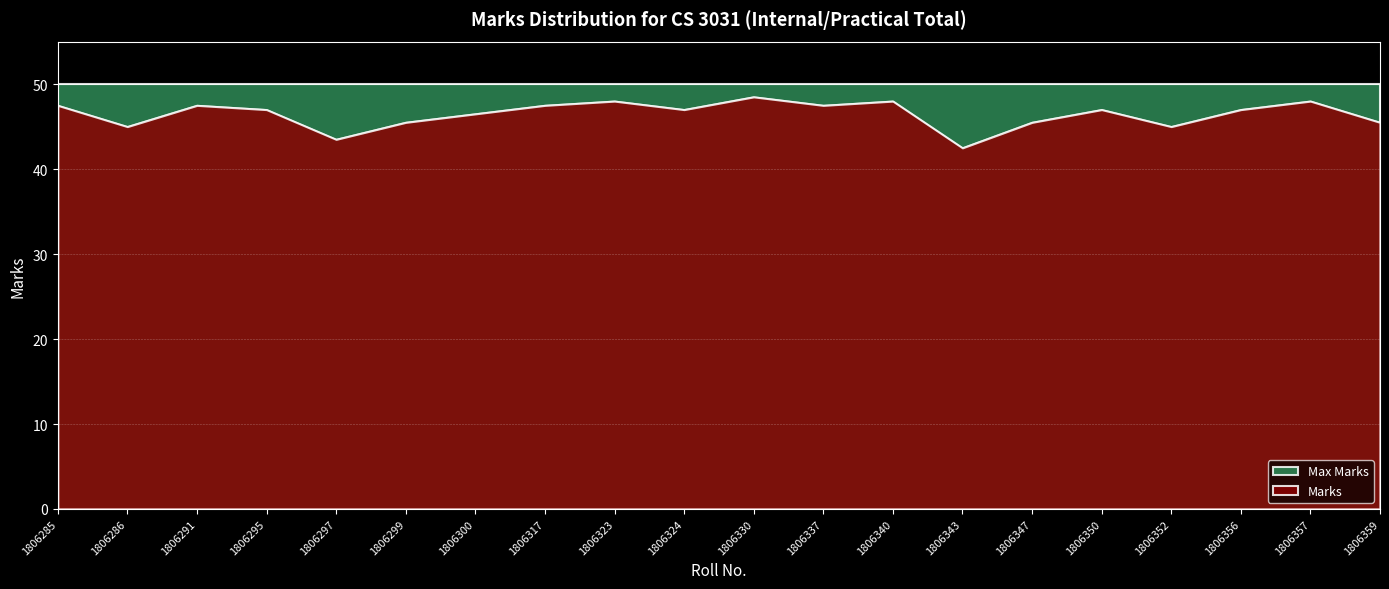

What is the change in value from 1806286 to 1806291?

+2.5